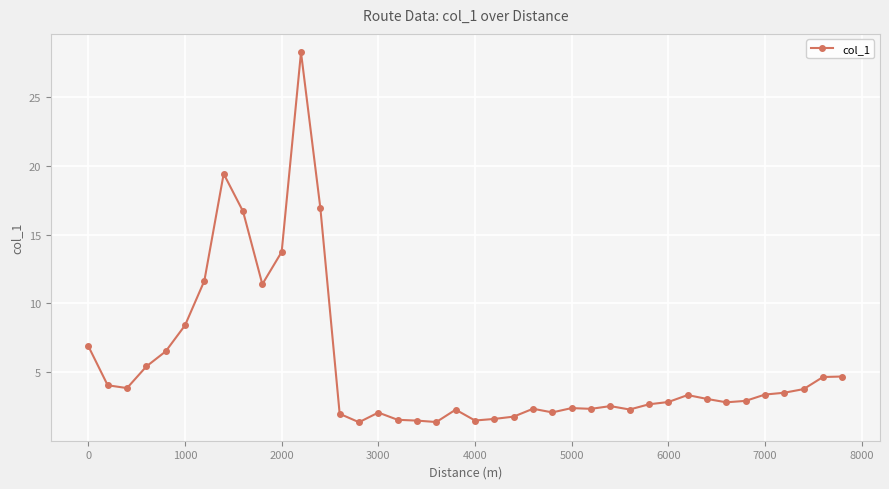

What is the value of the 38th point from the left?

3.8